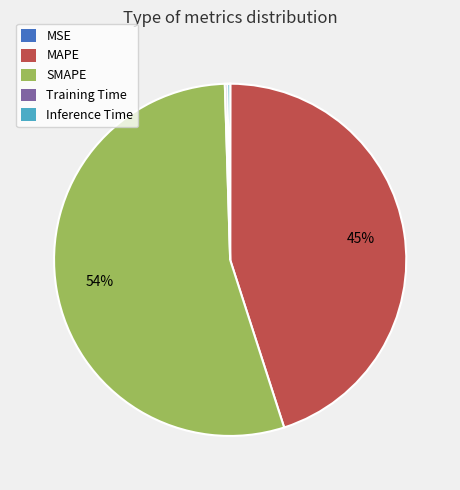

Is there a majority slice in this chart?

Yes